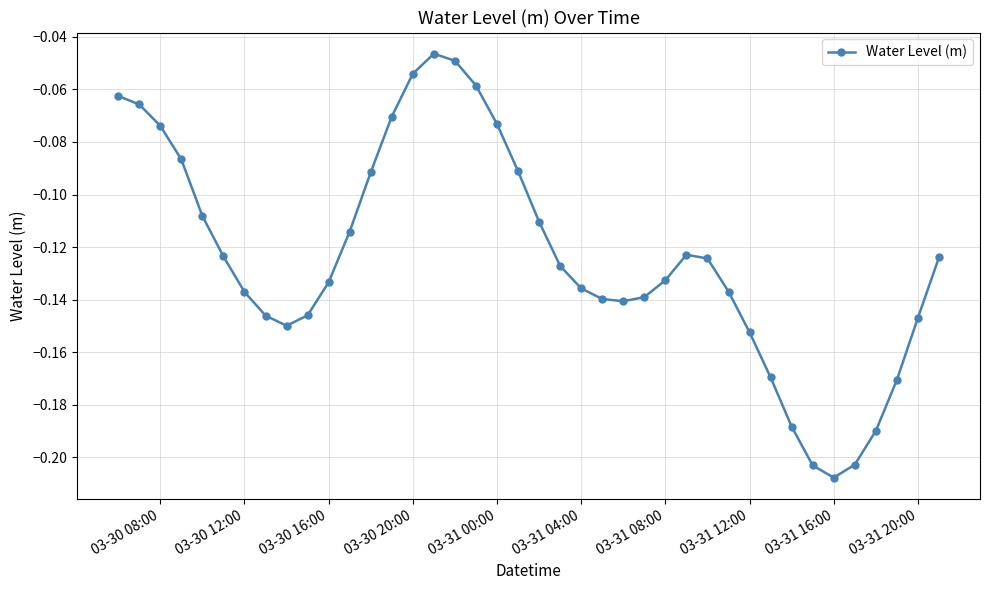

What is the sum of all values?

-4.9